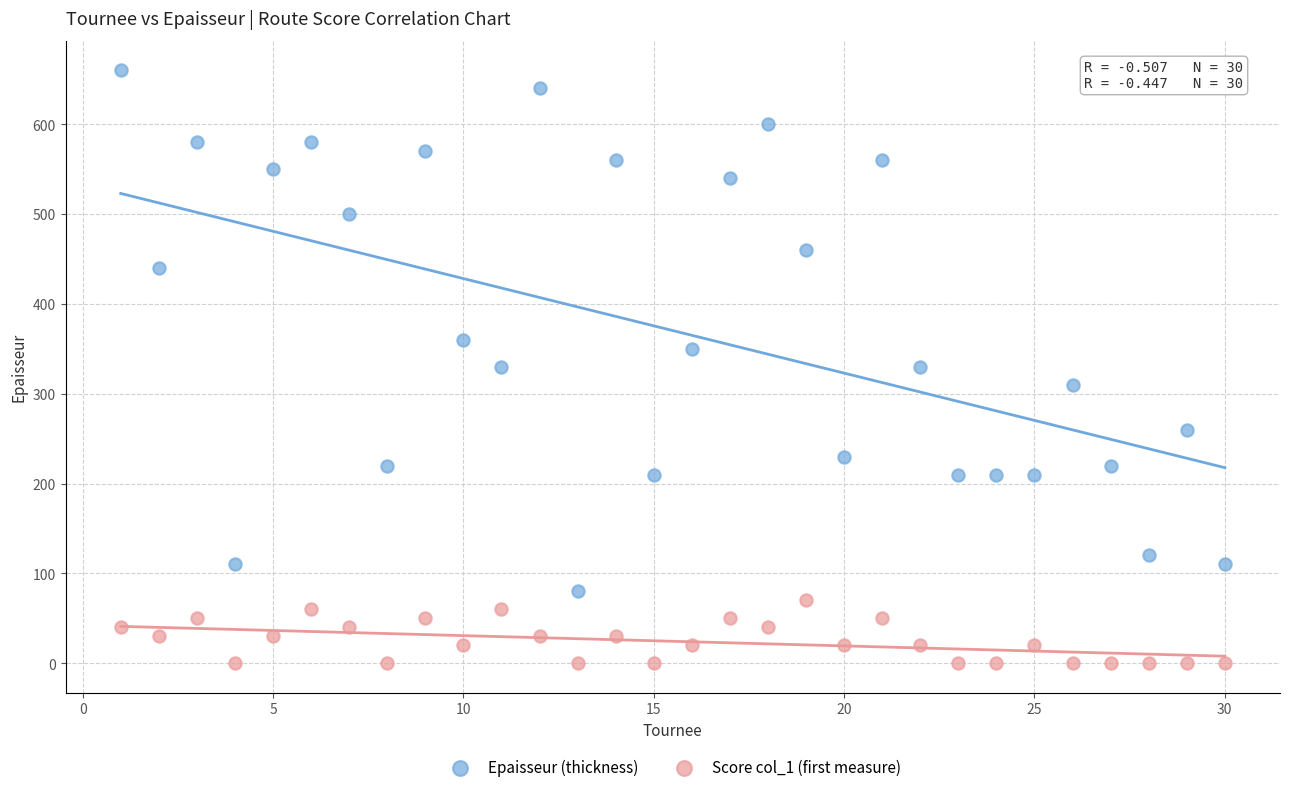

Which series reaches the minimum Y coordinate?

Score col_1 (first measure)